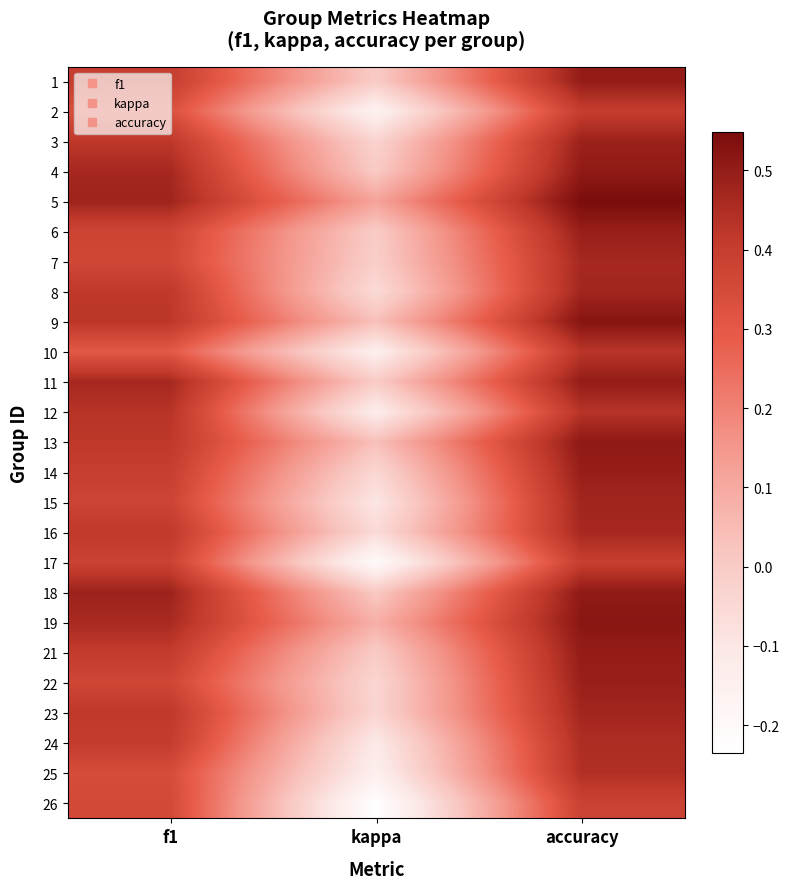

Reading left to right, transcribe all the data shown in this chart.

1: f1=0.4	kappa=0.0	accuracy=0.5
2: f1=0.3	kappa=-0.2	accuracy=0.4
3: f1=0.4	kappa=-0.0	accuracy=0.5
4: f1=0.5	kappa=0.0	accuracy=0.5
5: f1=0.5	kappa=0.1	accuracy=0.5
6: f1=0.4	kappa=-0.0	accuracy=0.5
7: f1=0.4	kappa=-0.0	accuracy=0.5
8: f1=0.4	kappa=-0.1	accuracy=0.5
9: f1=0.4	kappa=0.0	accuracy=0.5
10: f1=0.3	kappa=-0.1	accuracy=0.4
11: f1=0.5	kappa=0.0	accuracy=0.5
12: f1=0.4	kappa=-0.1	accuracy=0.4
13: f1=0.4	kappa=0.0	accuracy=0.5
14: f1=0.4	kappa=-0.0	accuracy=0.5
15: f1=0.4	kappa=-0.1	accuracy=0.5
16: f1=0.4	kappa=-0.1	accuracy=0.5
17: f1=0.4	kappa=-0.2	accuracy=0.4
18: f1=0.5	kappa=0.0	accuracy=0.5
19: f1=0.5	kappa=0.1	accuracy=0.5
21: f1=0.4	kappa=0.0	accuracy=0.5
22: f1=0.4	kappa=-0.0	accuracy=0.5
23: f1=0.4	kappa=-0.0	accuracy=0.5
24: f1=0.4	kappa=-0.1	accuracy=0.5
25: f1=0.3	kappa=-0.1	accuracy=0.4
26: f1=0.4	kappa=-0.2	accuracy=0.4